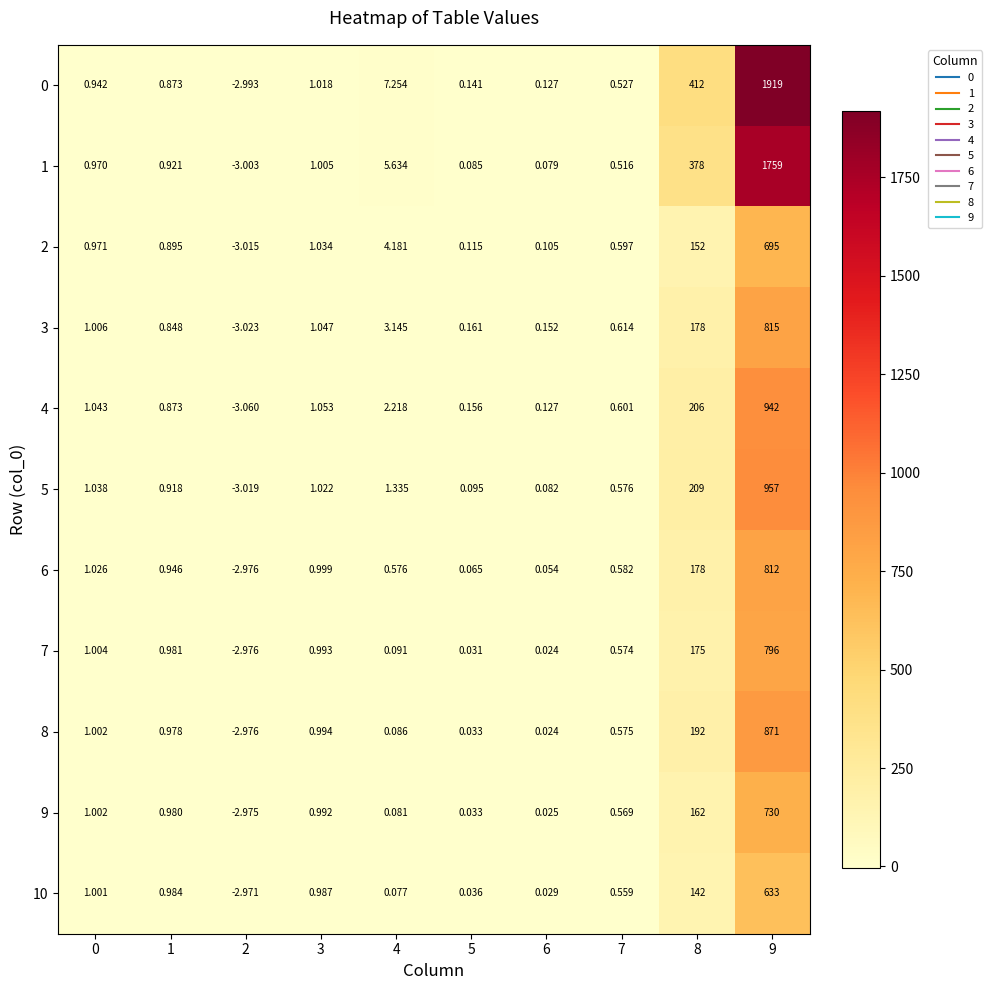

At which category is the sum across all series the highest?

9